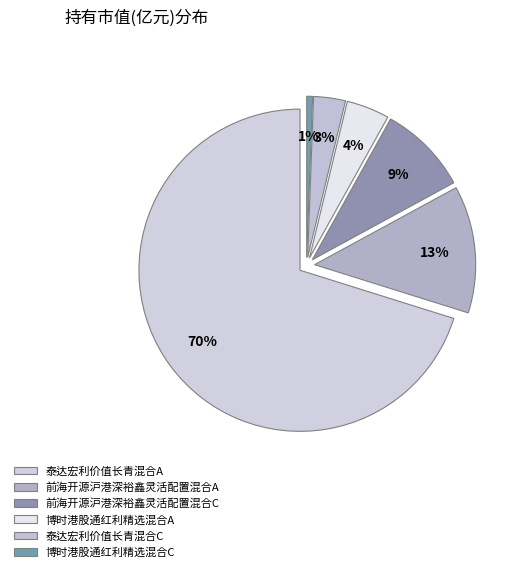

What percentage do 博时港股通红利精选混合C and 前海开源沪港深裕鑫灵活配置混合A together represent?

13.4%